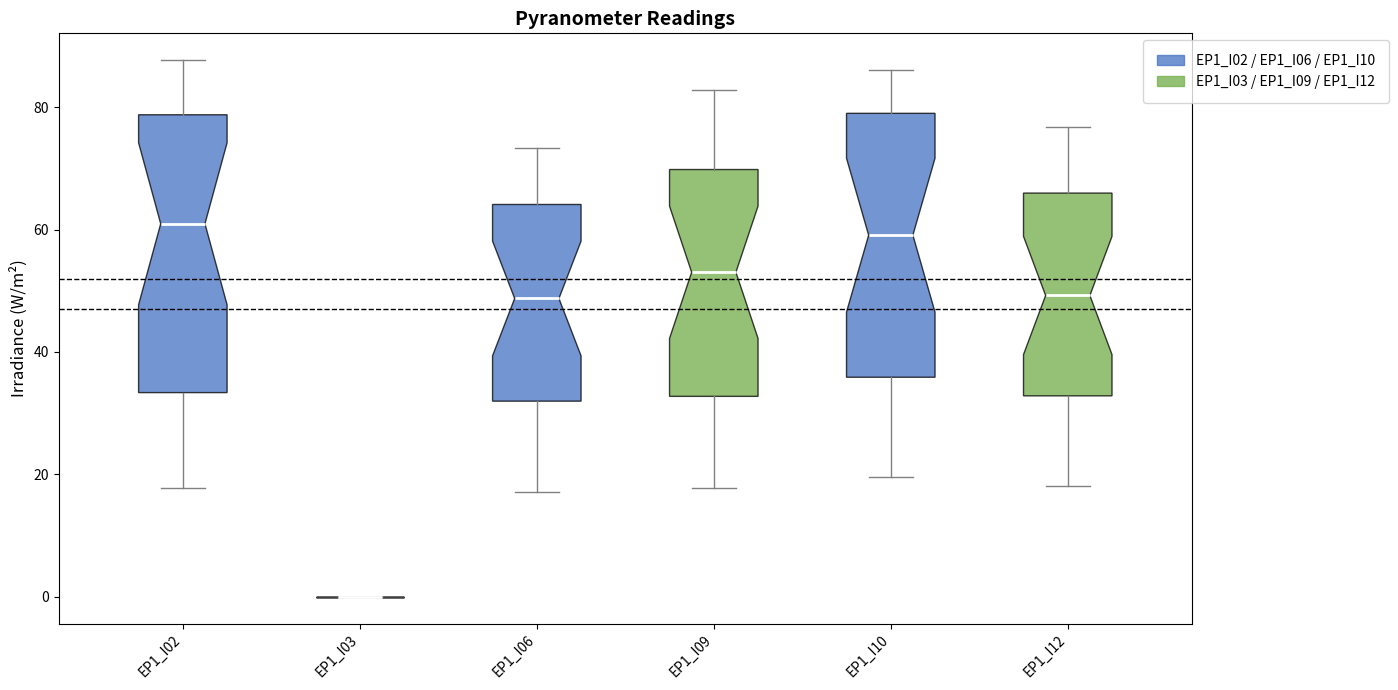

Comparing the boxes themselves (not the whiskers), which one is the tallest?

EP1_I02